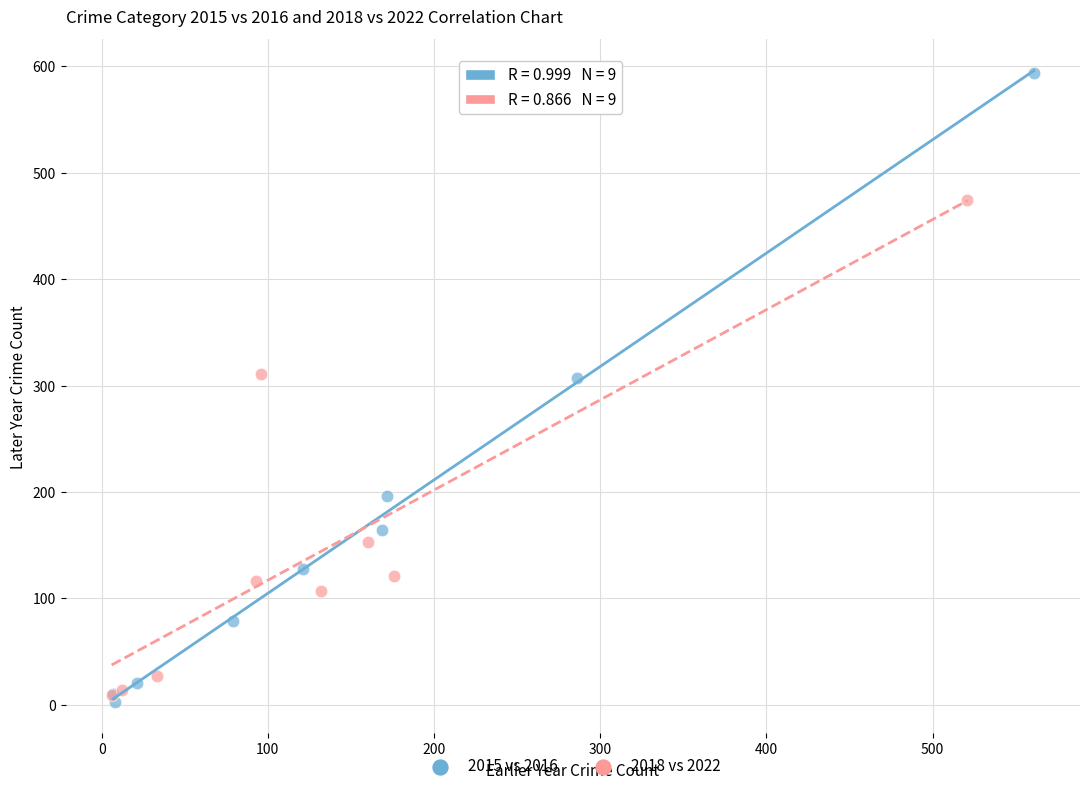

Which series contains the highest Y value?

2015 vs 2016